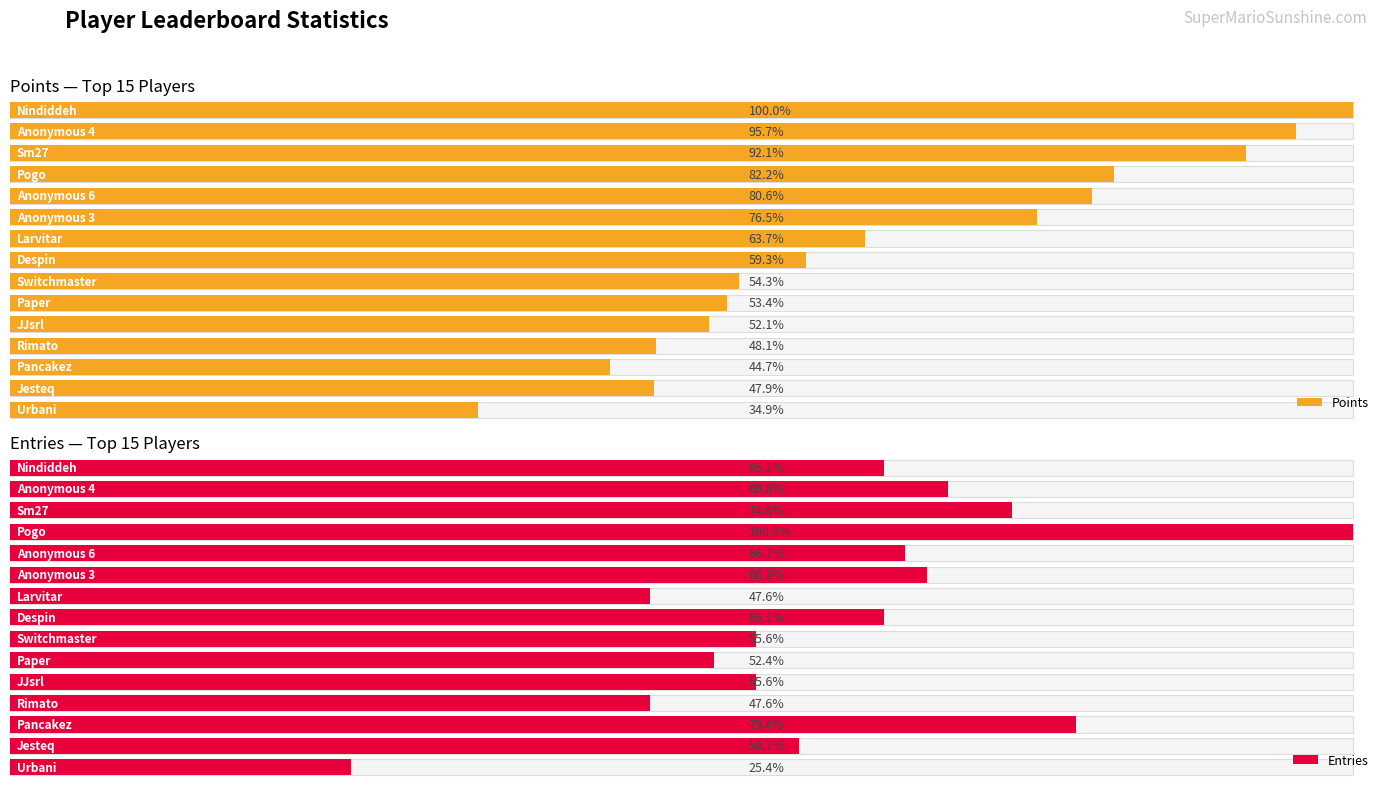

The value of Entries at 3 is 36. True or false?

False